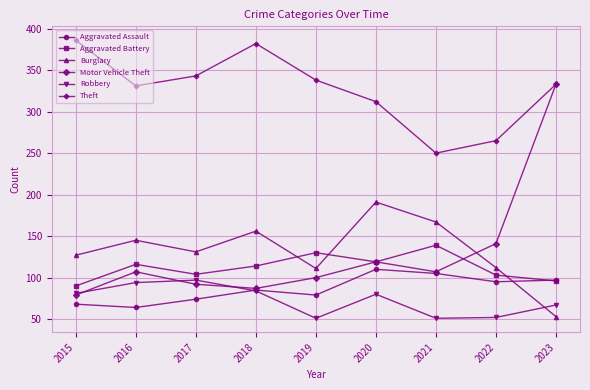

How many lines are shown in the chart?

6